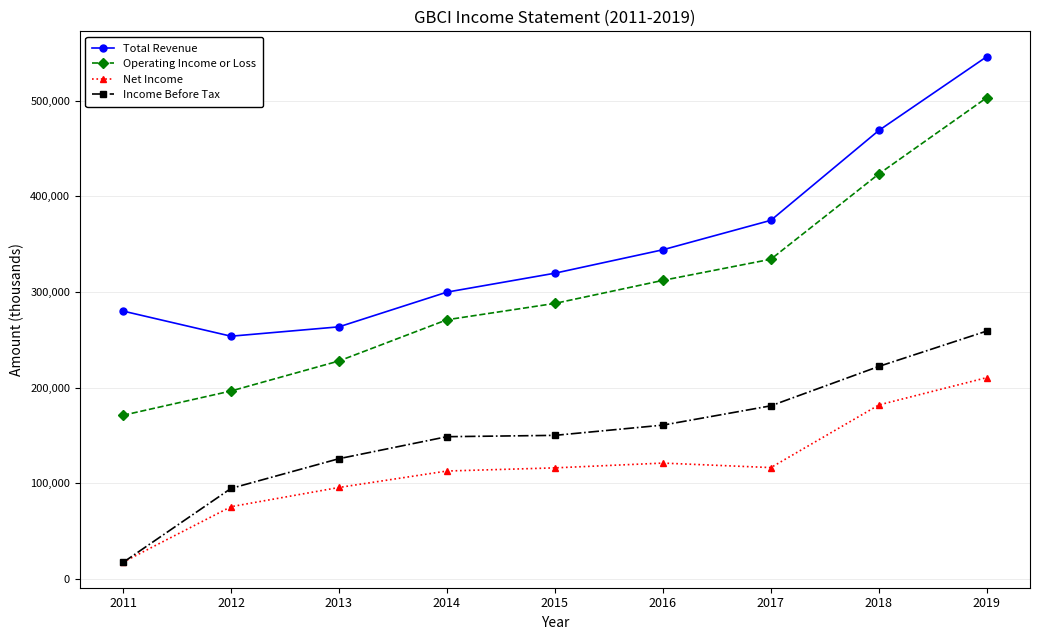

How many values in the Income Before Tax series are below 150100?

4